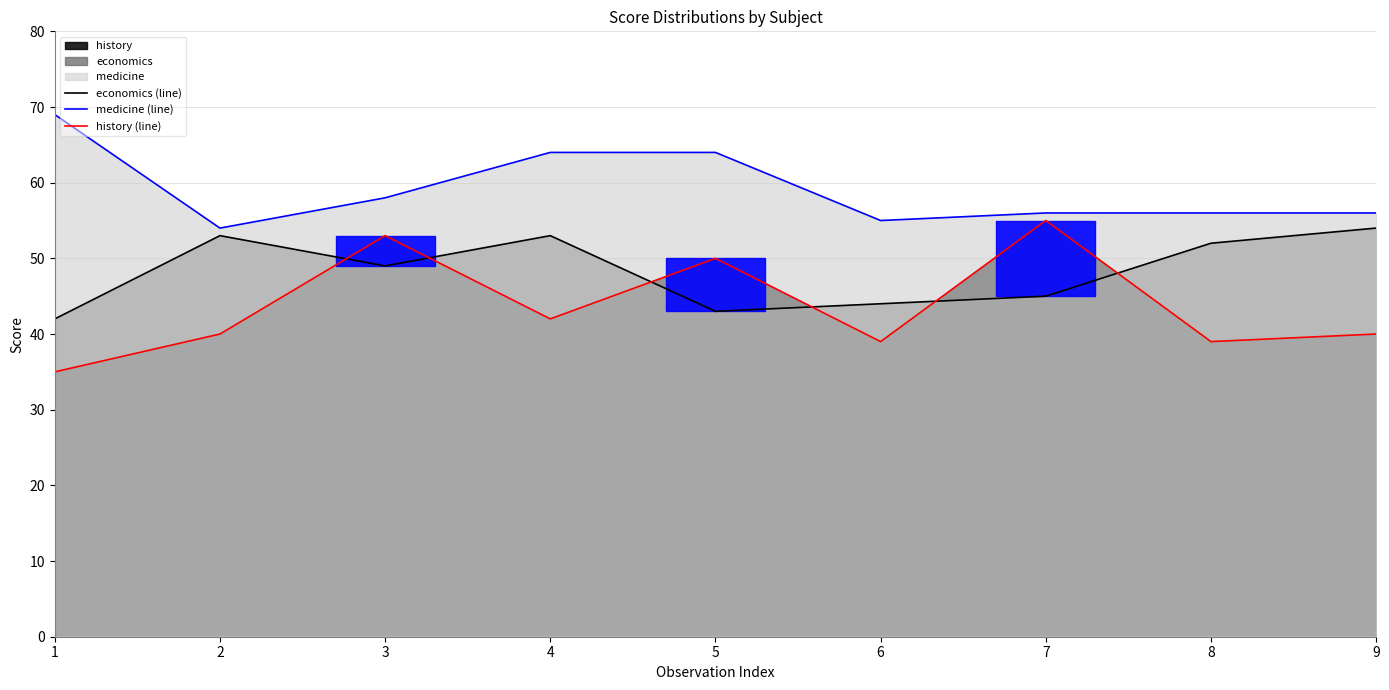

List the series in order of their overall mean, highest first.

medicine (line), economics (line), history (line)